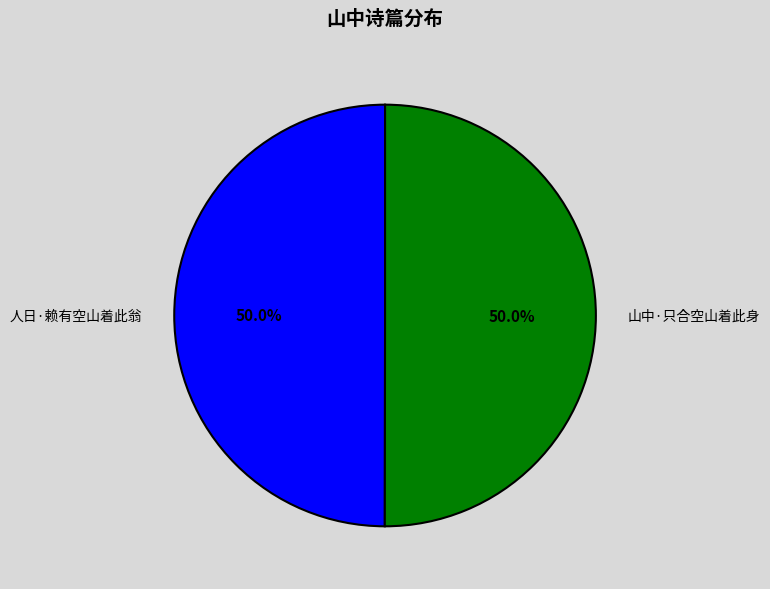

How many slices are in this pie chart?

2